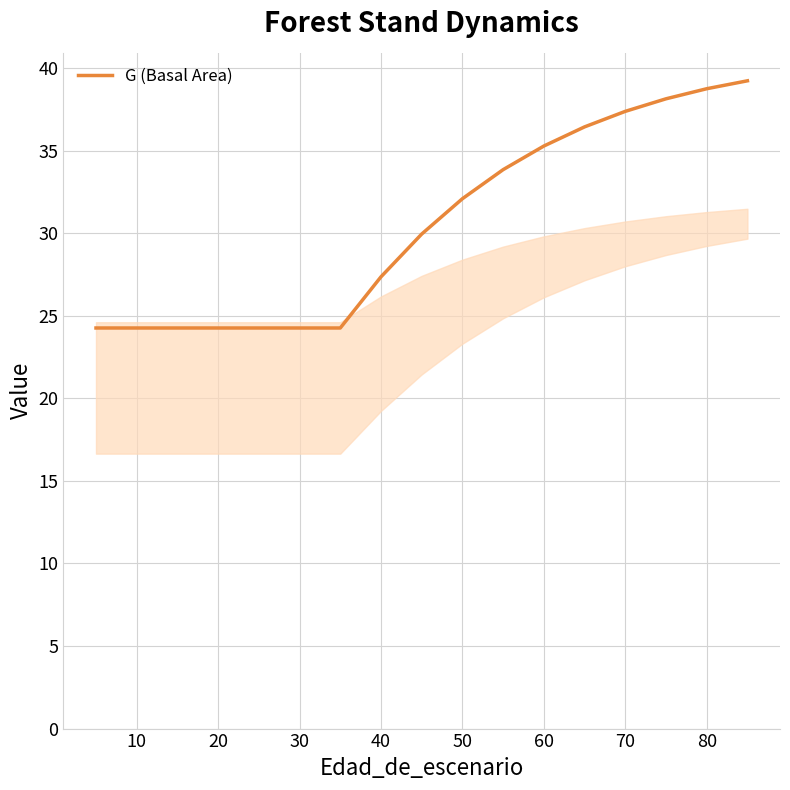

What is the difference between the maximum and minimum values?

15.0